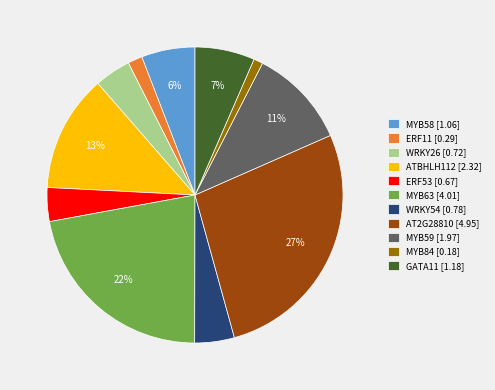

How many segments does this pie chart have?

11